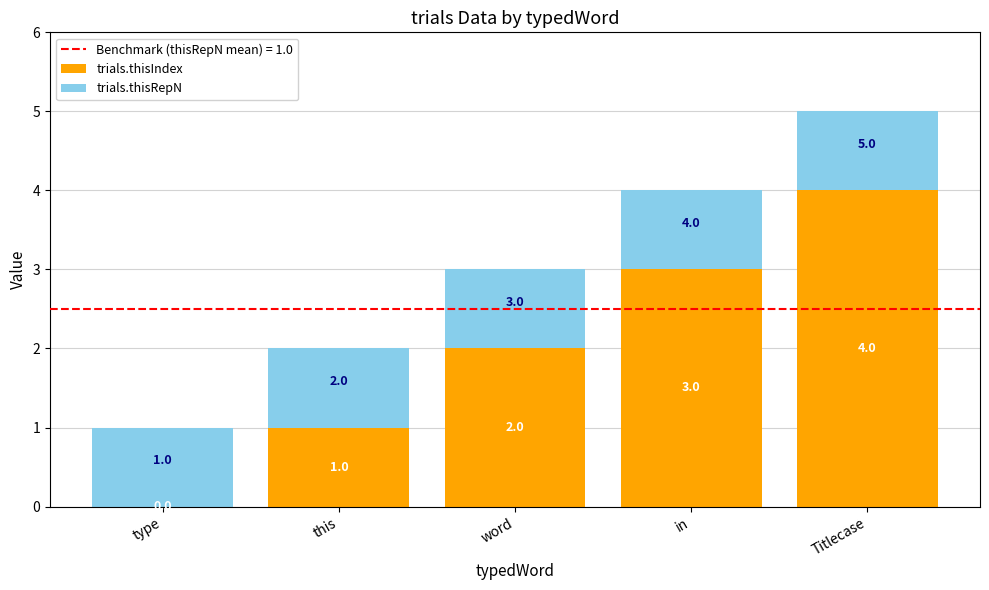

Are the bars grouped side by side (vs. stacked)?

No